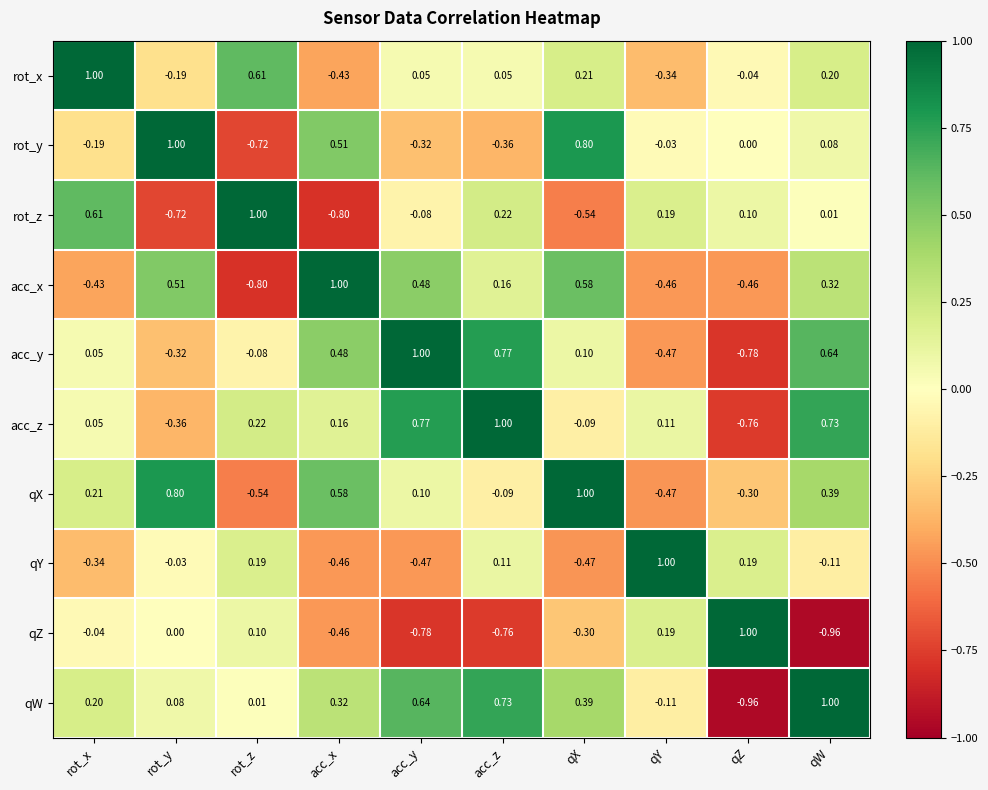

Is the value of acc_z at qY greater than the value of rot_y at rot_z?

Yes